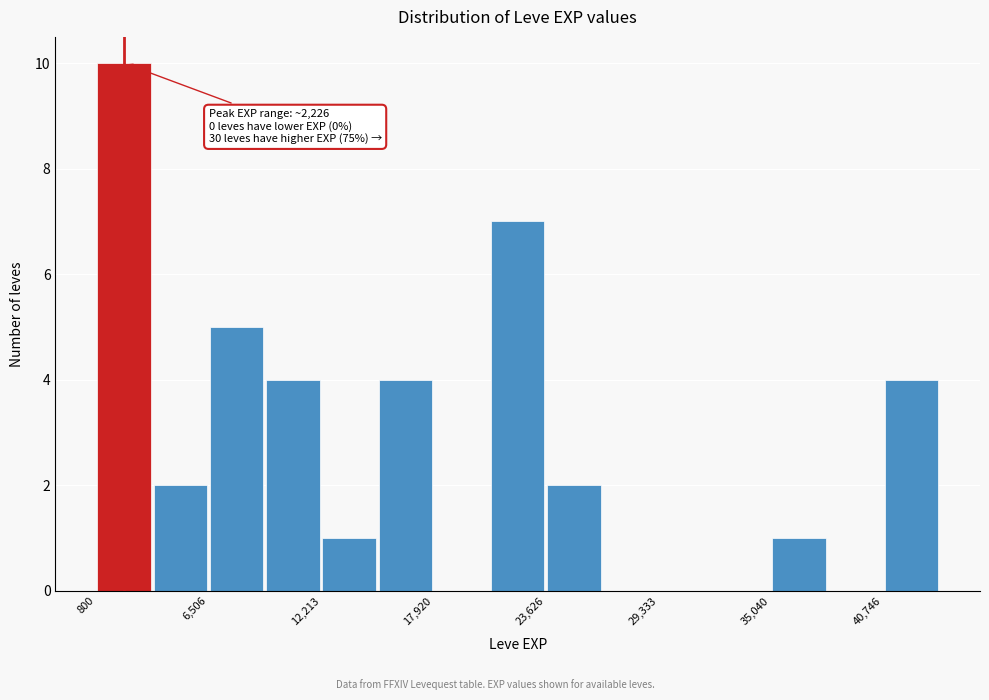

Read against the x-axis, roughly where is the centre of the tallest bar?

2000